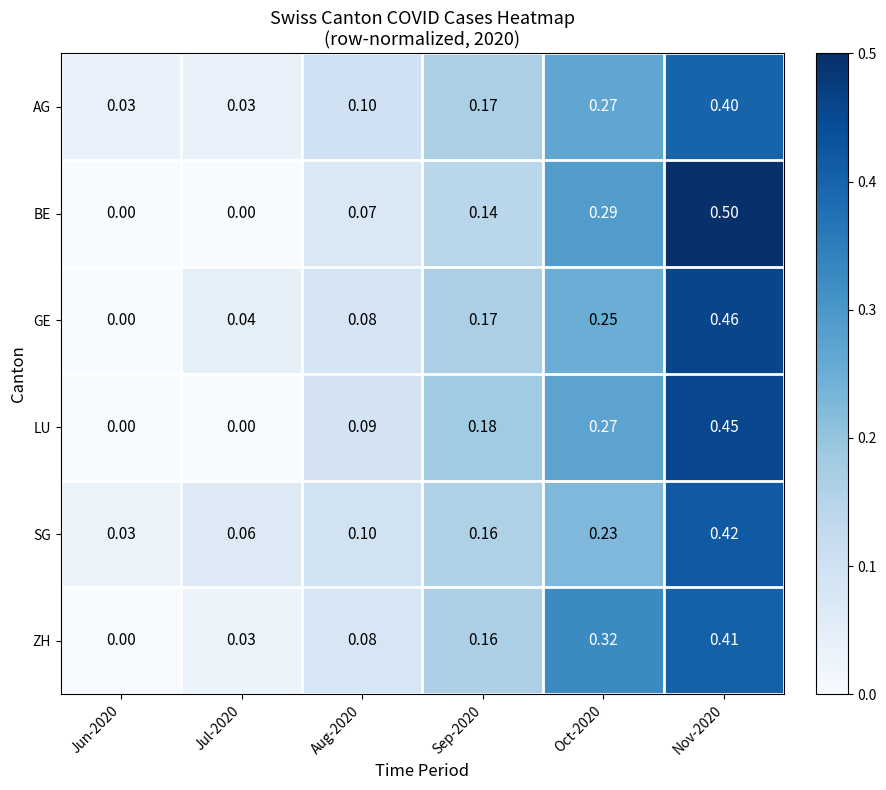

Is the value of BE at Nov-2020 greater than the value of GE at Aug-2020?

Yes